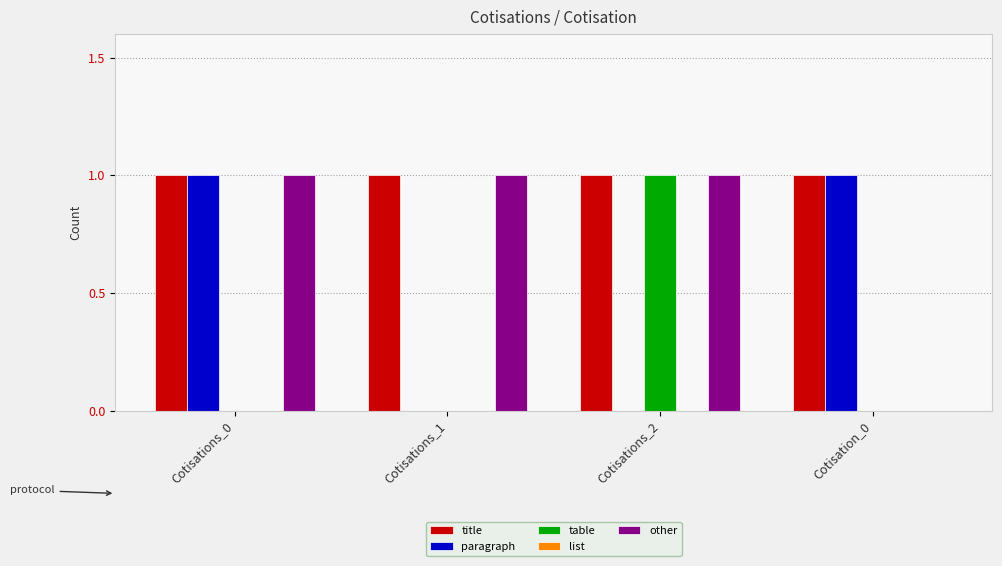

At which label does table reach its peak?

Cotisations_2